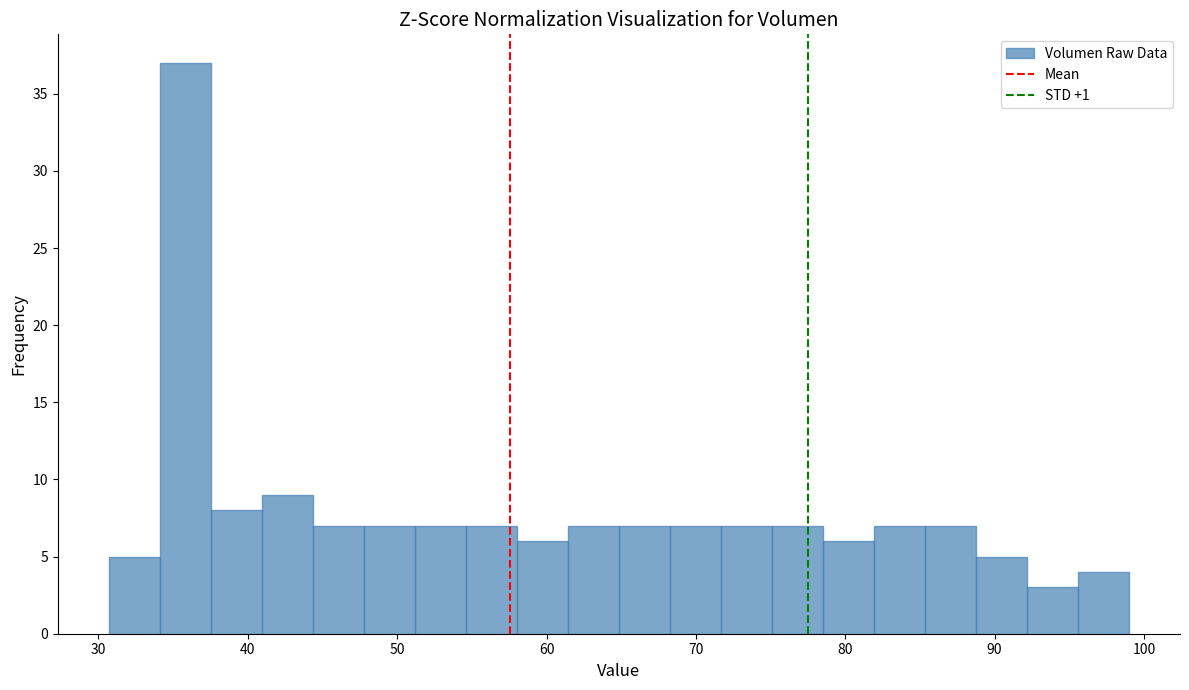

Read against the x-axis, roughly where is the centre of the tallest bar?

36